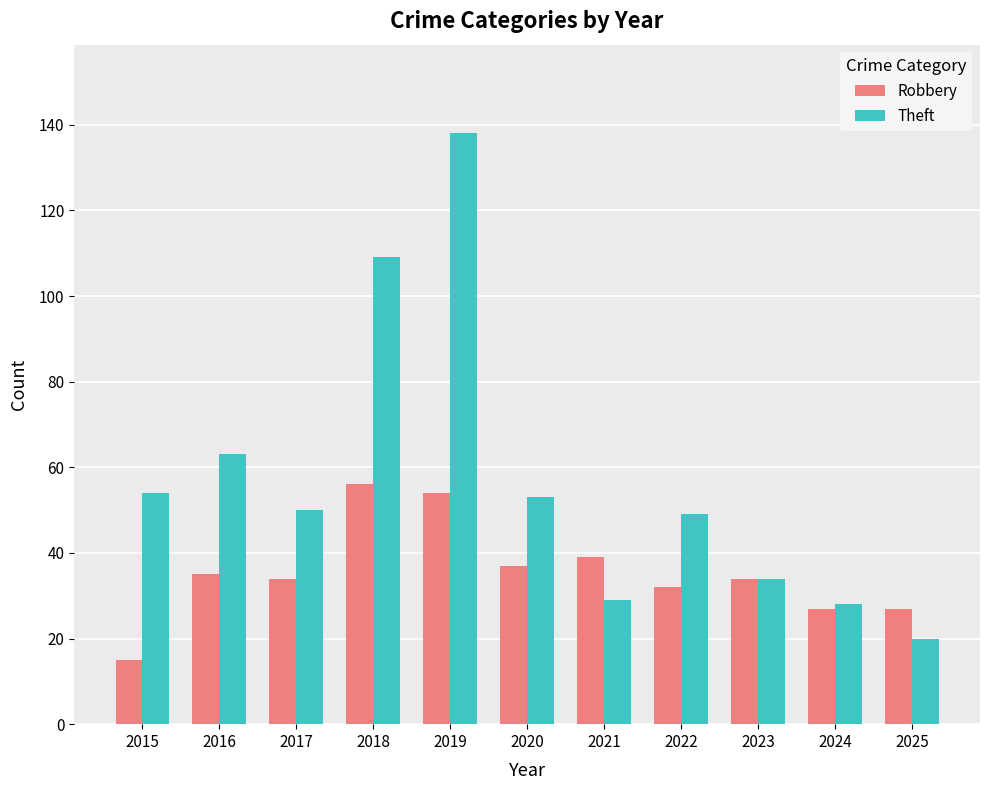

The Theft series shows 44 at 2024. True or false?

False